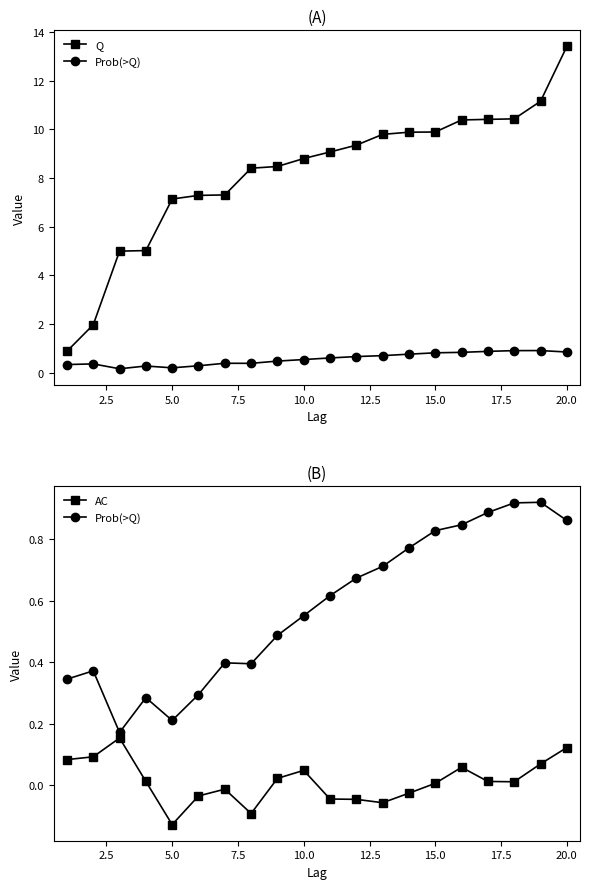

At which category is the sum across all series the highest?

20.0